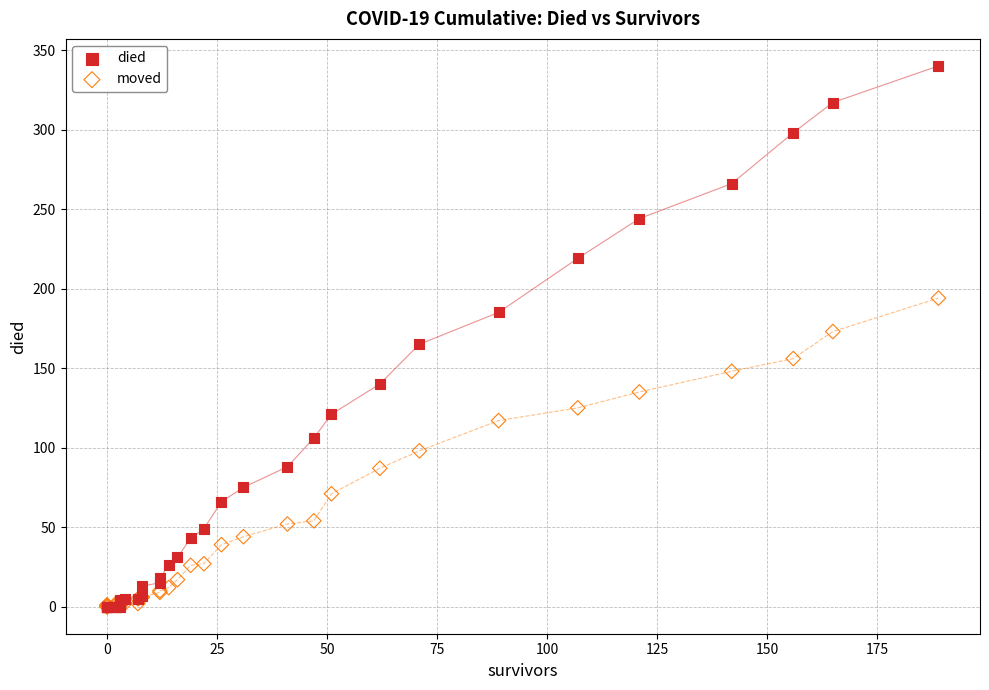

What are all the series names shown in the legend?

died, moved